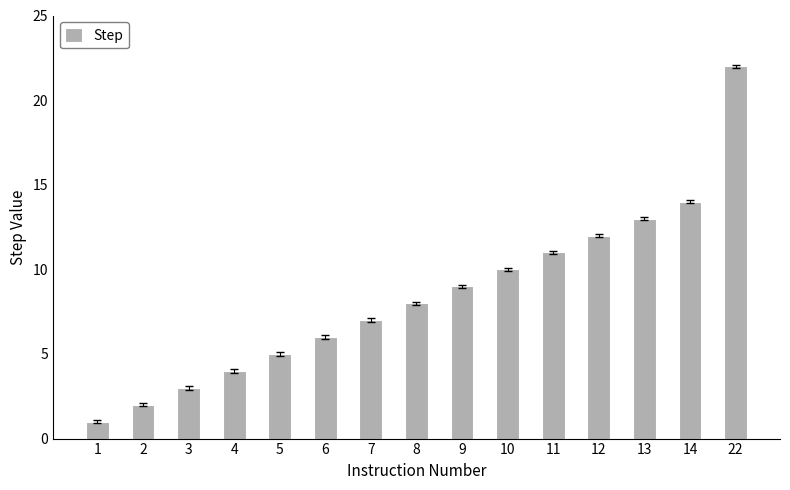

Which category has the highest value across all series?

22